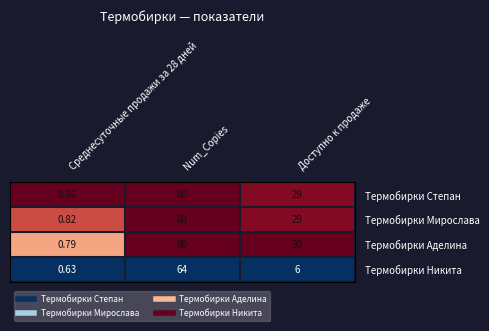

At which category does the chart reach its minimum across all series?

Среднесуточные продажи за 28 дней